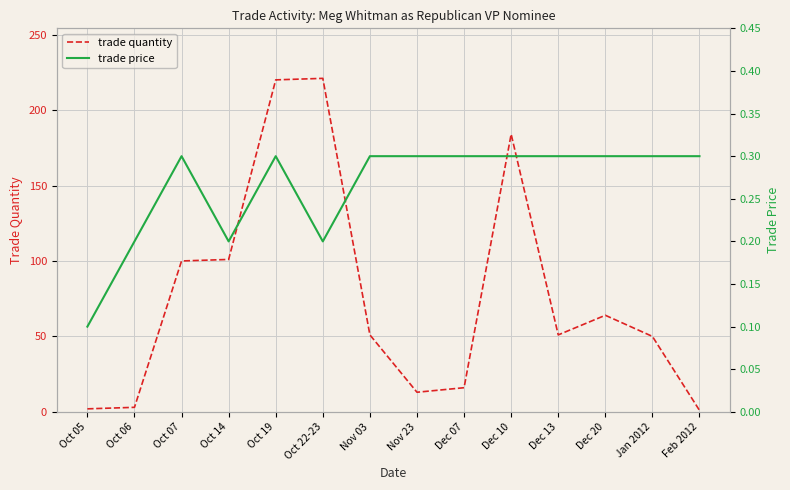

Is the value of trade price at Dec 07 greater than the value of trade quantity at Dec 07?

No